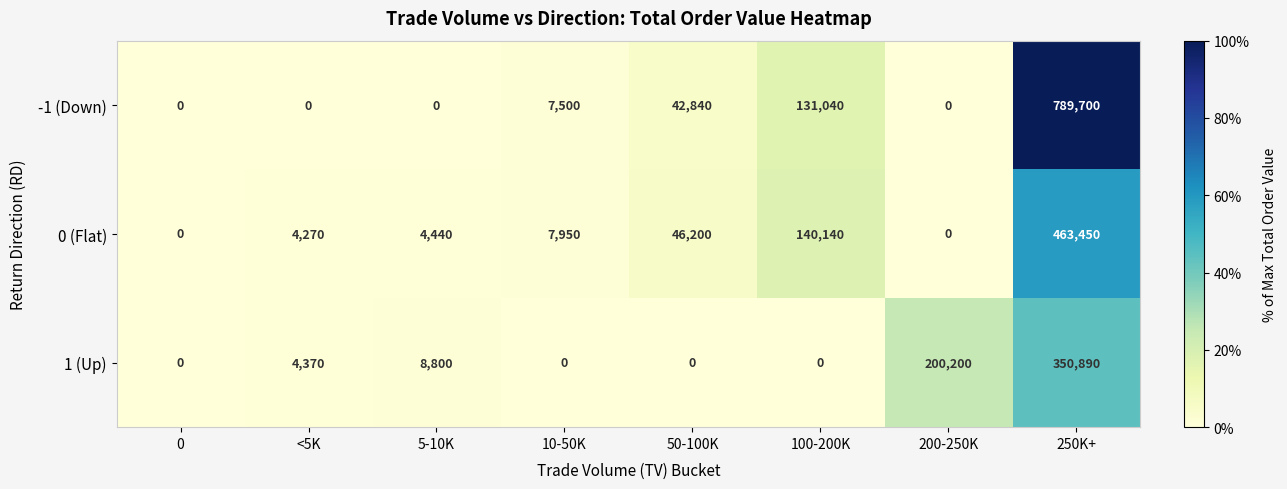

At which label is 0 (Flat) closest to 231725?

100-200K